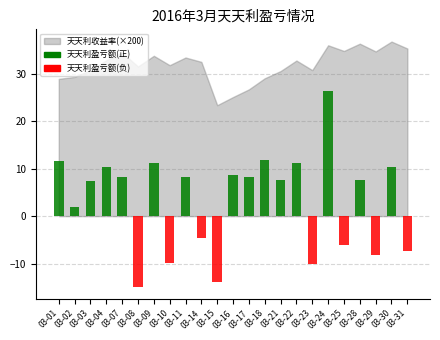

What is the sum of all values?

75.7